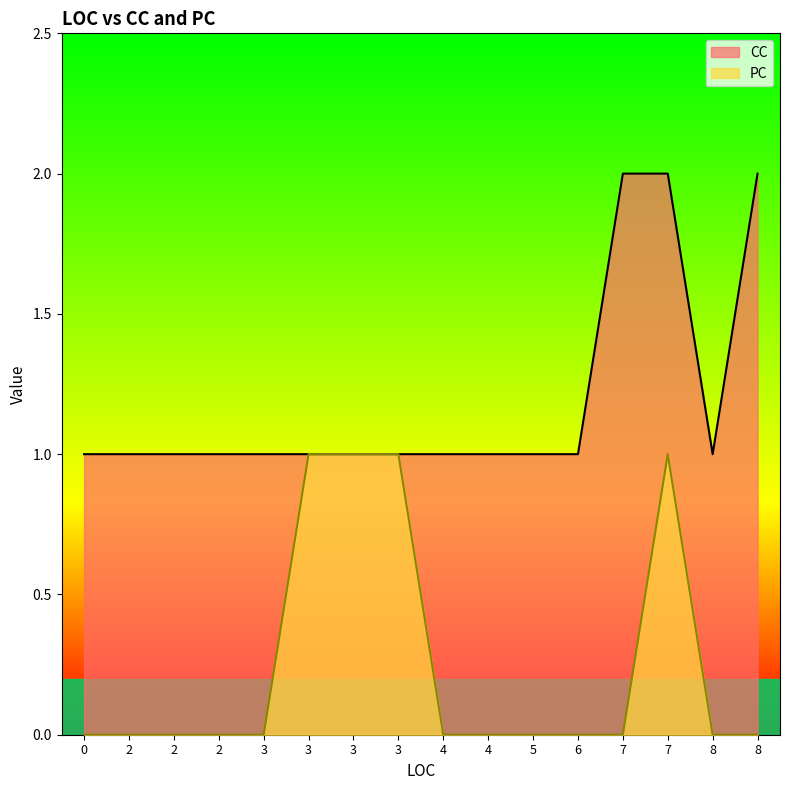

What is the total value across all series at 2?

1